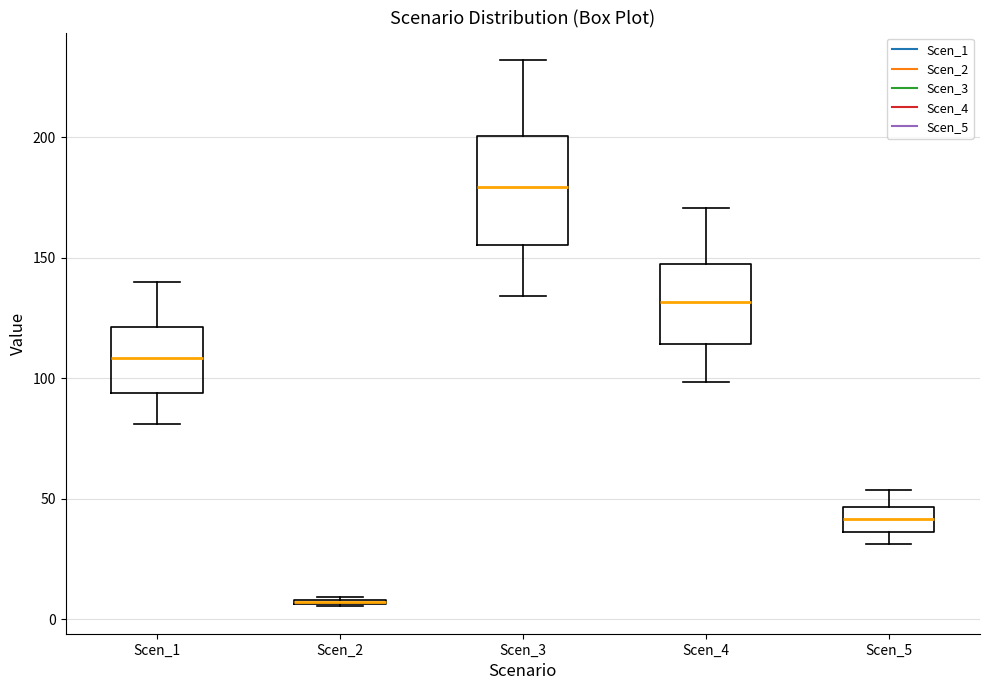

Where does the lower whisker of the box for Scen_3 end on the y-axis? The values are not printed on the chart, so give them approximately, as read against the axis.

135